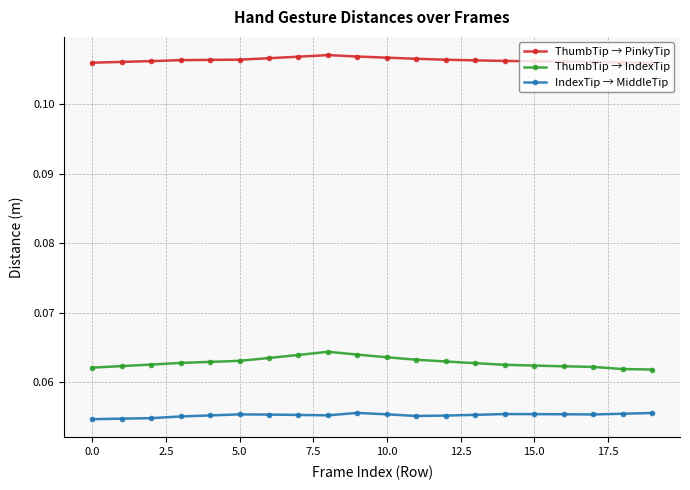

Count the ThumbTip → IndexTip values in the range 0 to 1.

20